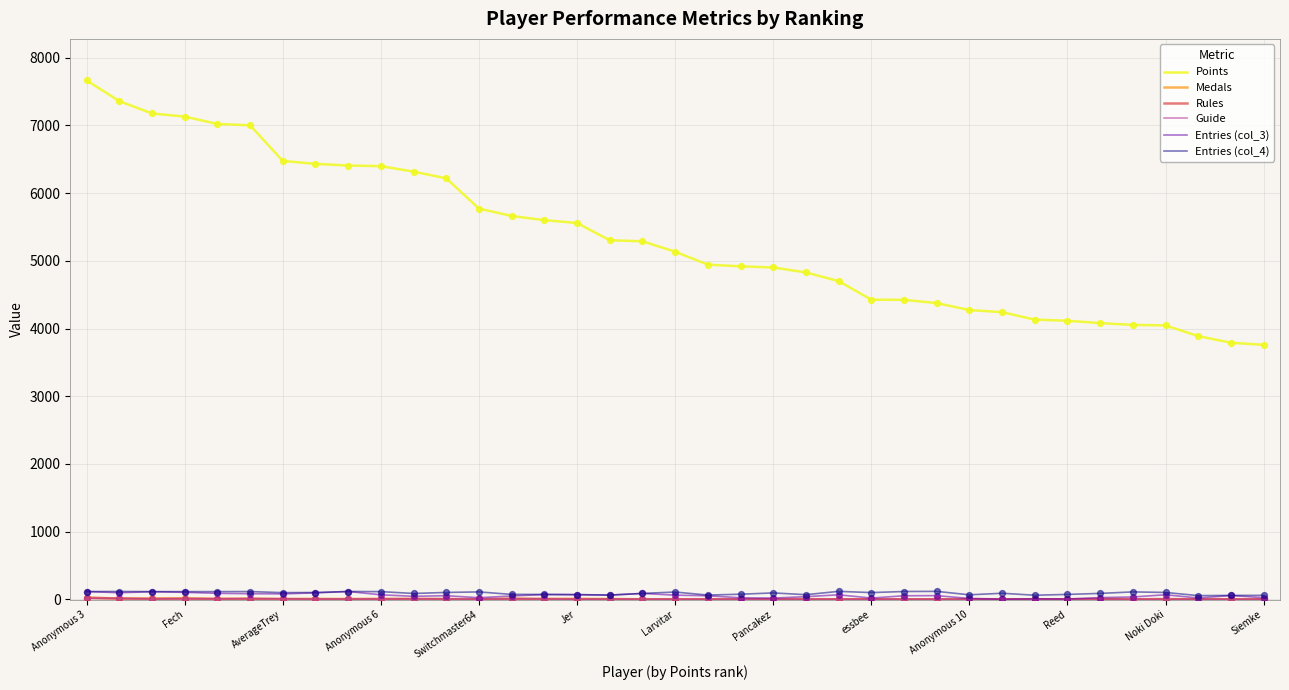

Which series has the largest total across all categories?

Points